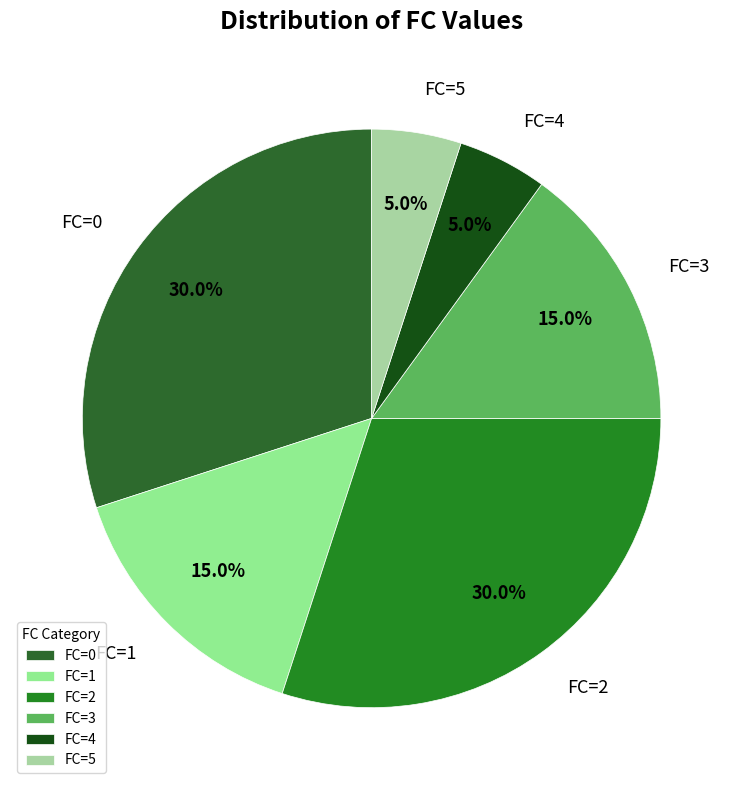

What is the ratio of the value at FC=4 to the value at FC=1?

0.3